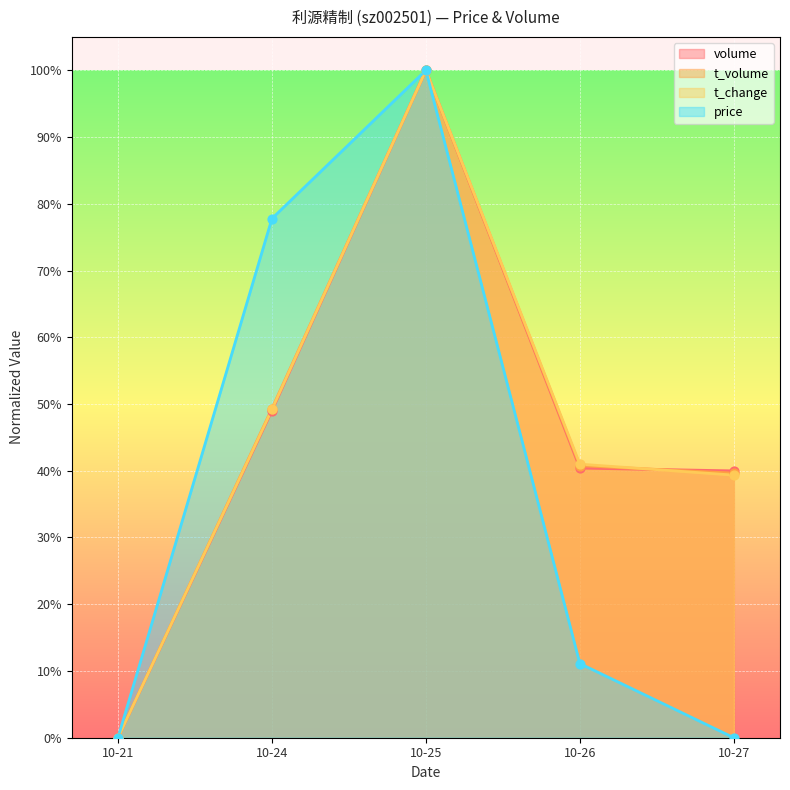

Which series contains the highest Y value?

volume